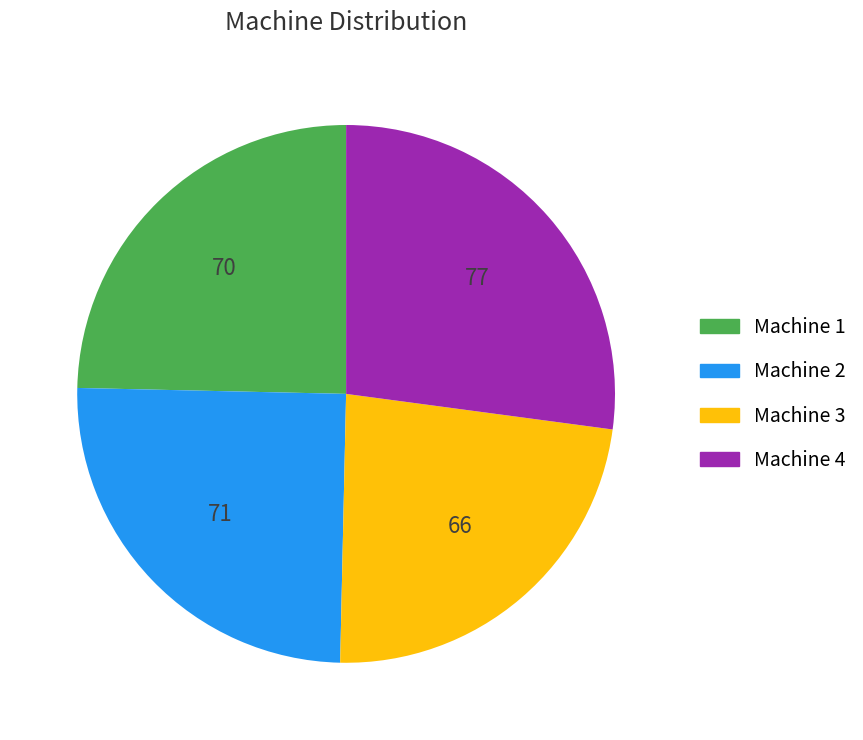

Is it true that Machine 4 is 27% of the pie?

True